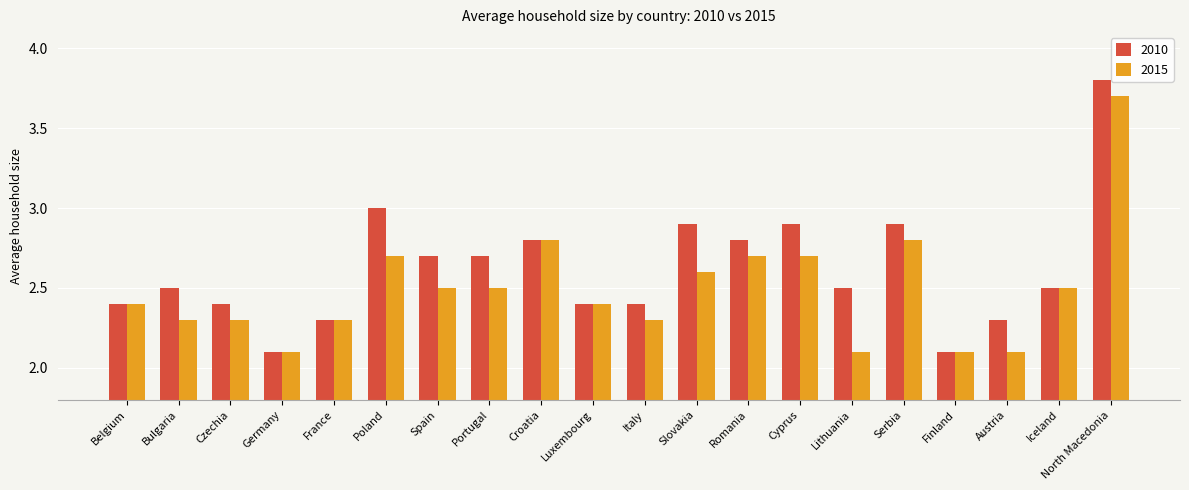

Reading left to right, transcribe all the data shown in this chart.

2010: Belgium=2.4	Bulgaria=2.5	Czechia=2.4	Germany=2.1	France=2.3	Poland=3.0	Spain=2.7	Portugal=2.7	Croatia=2.8	Luxembourg=2.4	Italy=2.4	Slovakia=2.9	Romania=2.8	Cyprus=2.9	Lithuania=2.5	Serbia=2.9	Finland=2.1	Austria=2.3	Iceland=2.5	North Macedonia=3.8
2015: Belgium=2.4	Bulgaria=2.3	Czechia=2.3	Germany=2.1	France=2.3	Poland=2.7	Spain=2.5	Portugal=2.5	Croatia=2.8	Luxembourg=2.4	Italy=2.3	Slovakia=2.6	Romania=2.7	Cyprus=2.7	Lithuania=2.1	Serbia=2.8	Finland=2.1	Austria=2.1	Iceland=2.5	North Macedonia=3.7